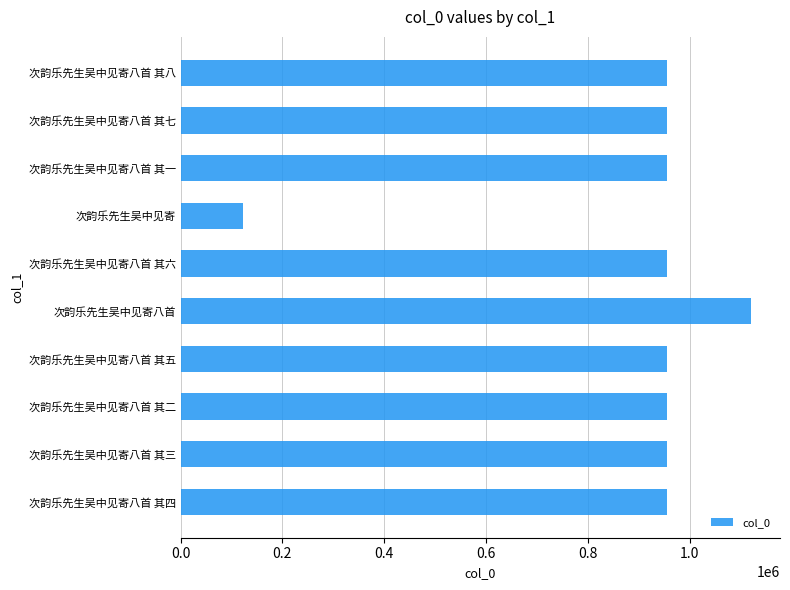

What is the difference between the maximum and minimum values?

999263